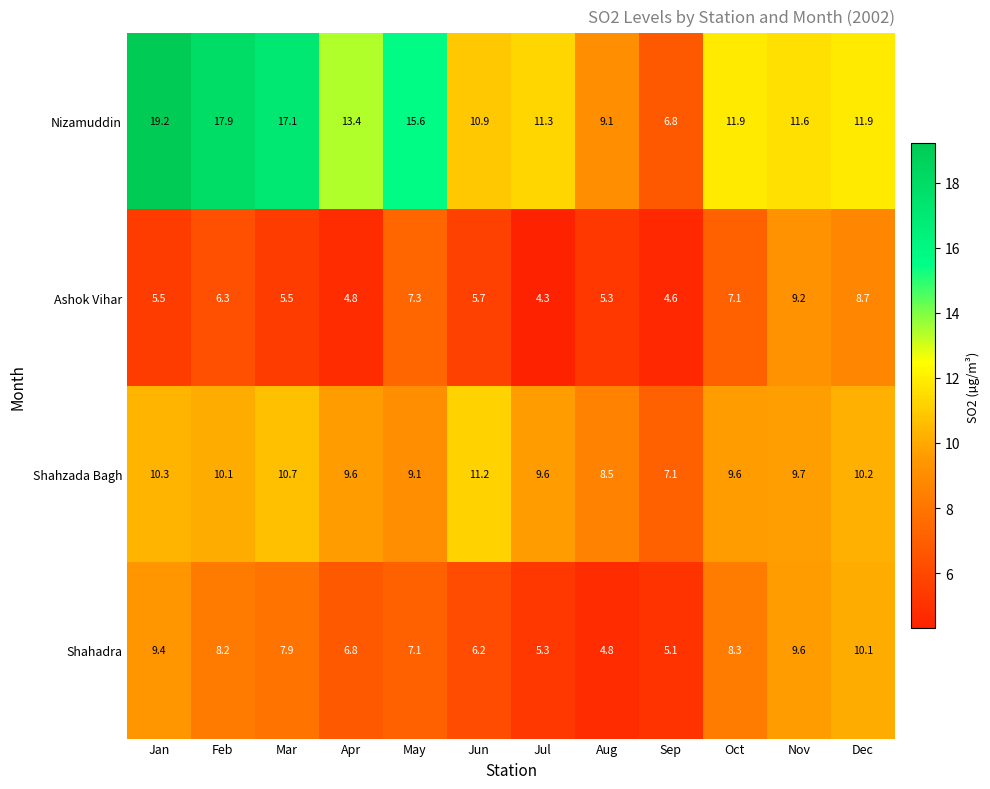

What is the sum of the Shahzada Bagh values at Nov and Mar?

20.4